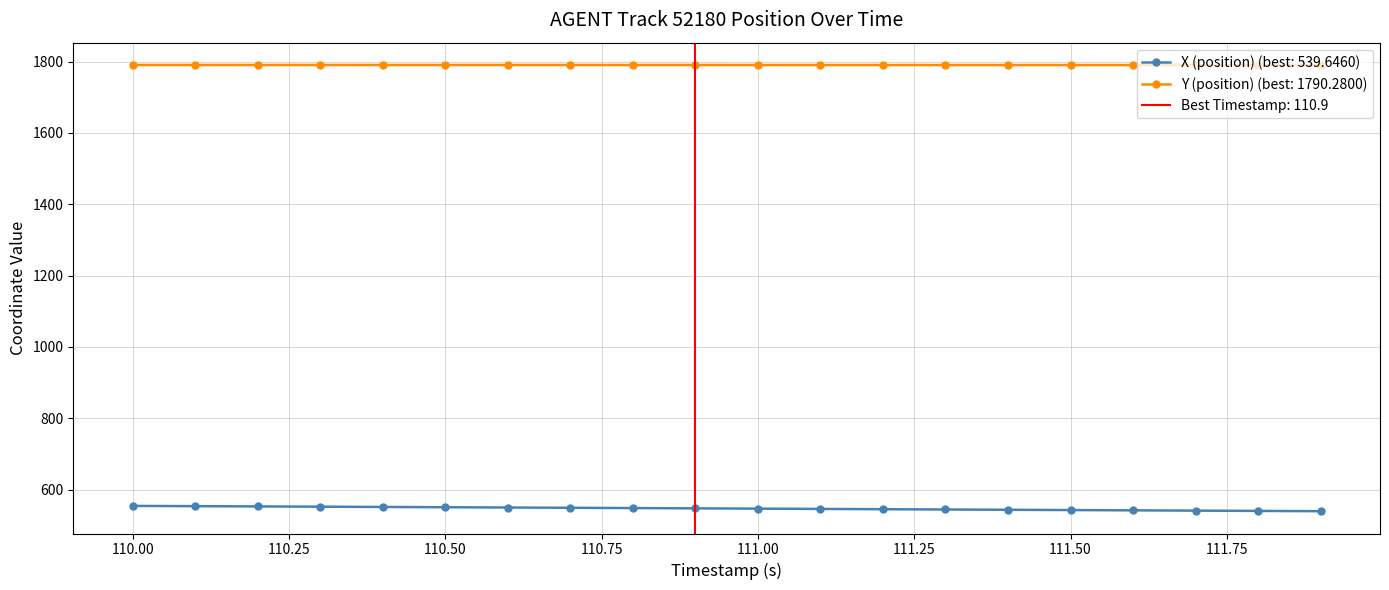

True or false: Y (position) and X (position) intersect in this chart.

False